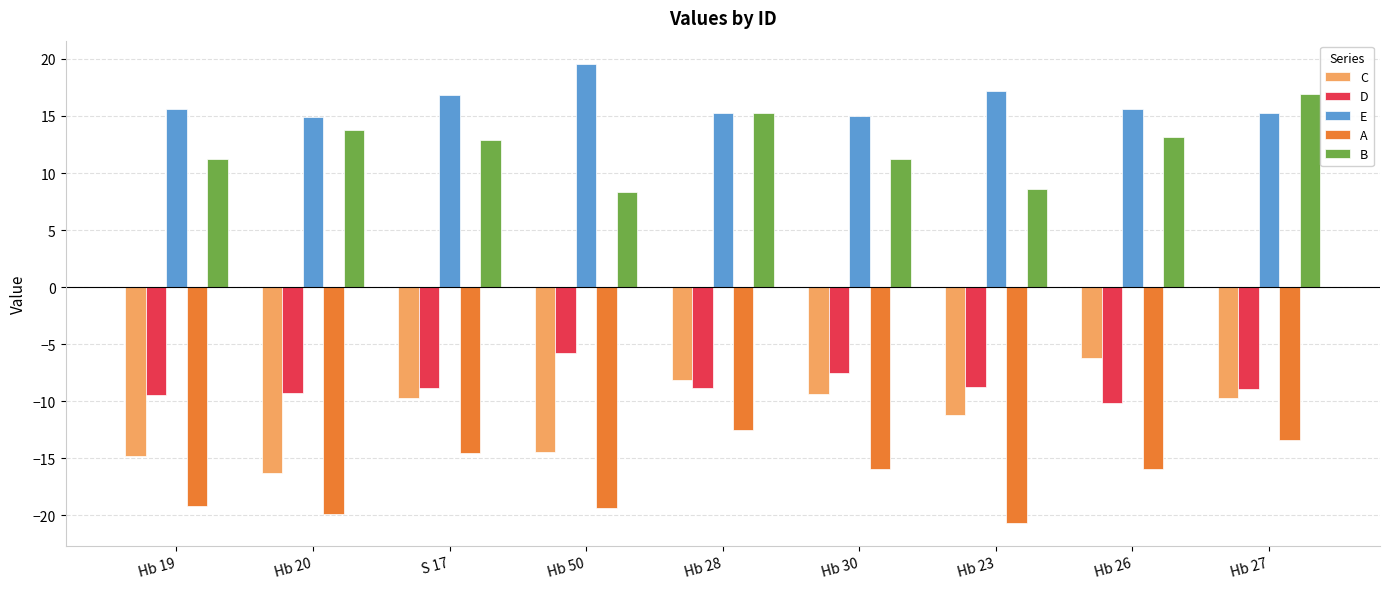

At how many categories does at least one series exceed 14?

9